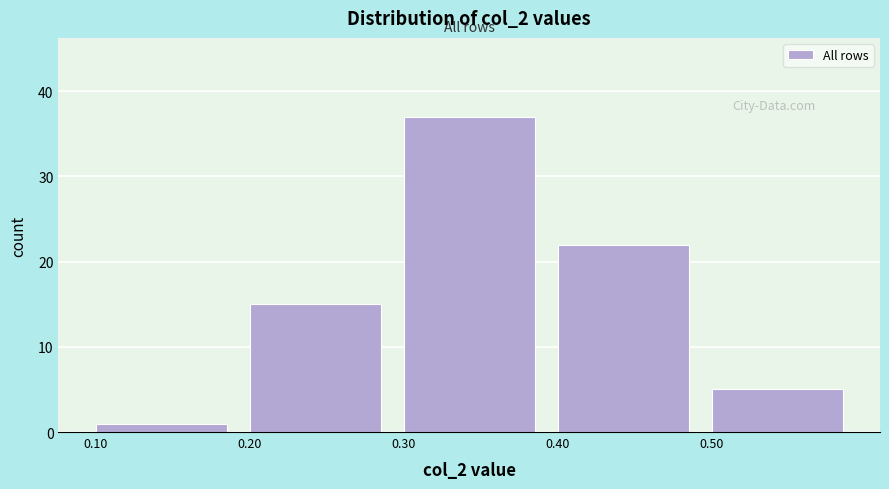

Reading left to right, list every bar in this chart as the range it spans on the x-axis followed by its height. The values are not printed on the chart, so give them approximately, as read against the axis.

0.1 to 0.2: 1
0.2 to 0.3: 15
0.3 to 0.4: 37
0.4 to 0.5: 22
0.5 to 0.6: 5